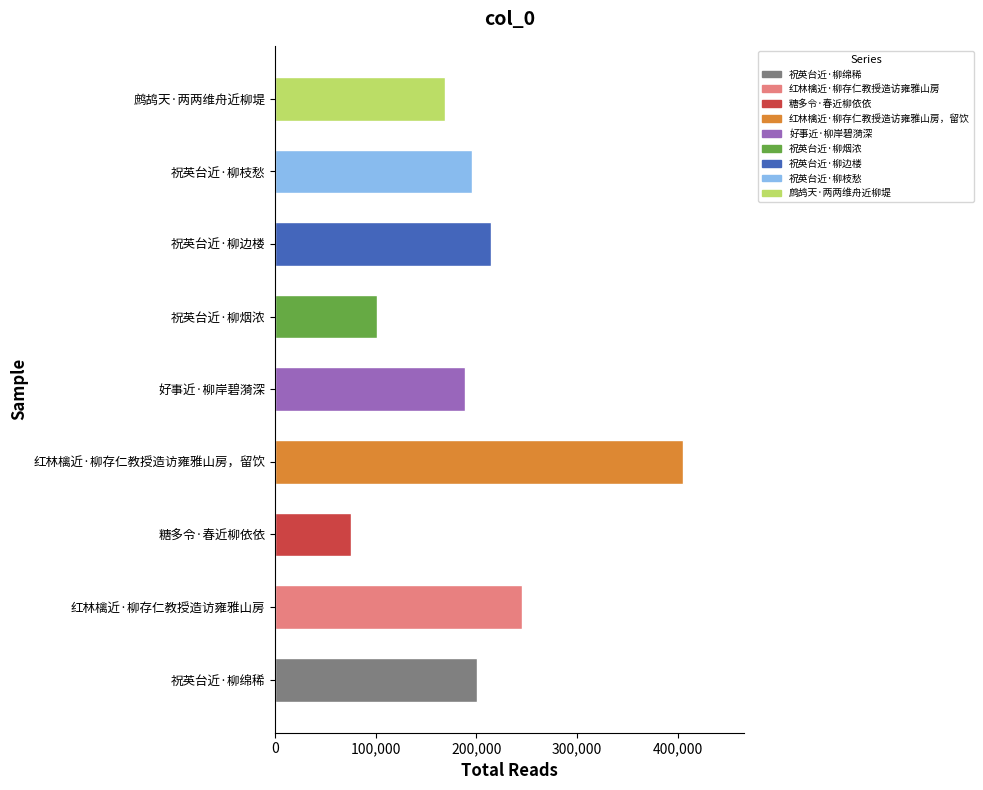

List the labels in order of value, largest first.

红林檎近·柳存仁教授造访雍雅山房，留饮, 红林檎近·柳存仁教授造访雍雅山房, 祝英台近·柳边楼, 祝英台近·柳绵稀, 祝英台近·柳枝愁, 好事近·柳岸碧漪深, 鹧鸪天·两两维舟近柳堤, 祝英台近·柳烟浓, 糖多令·春近柳依依